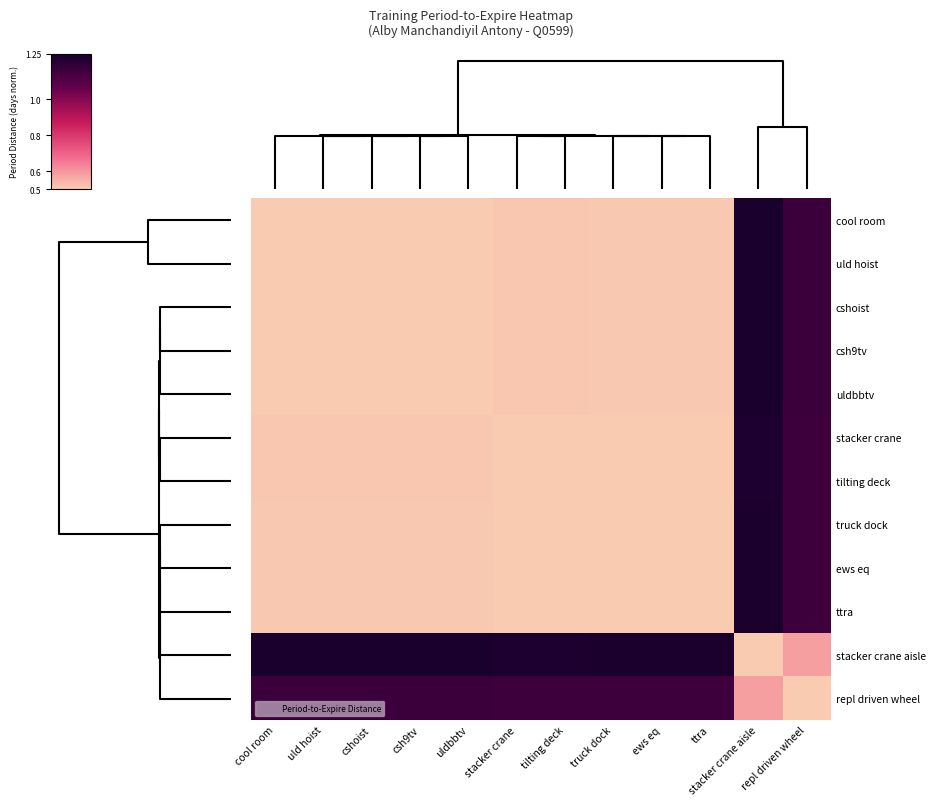

At how many categories does at least one series exceed 0?

12